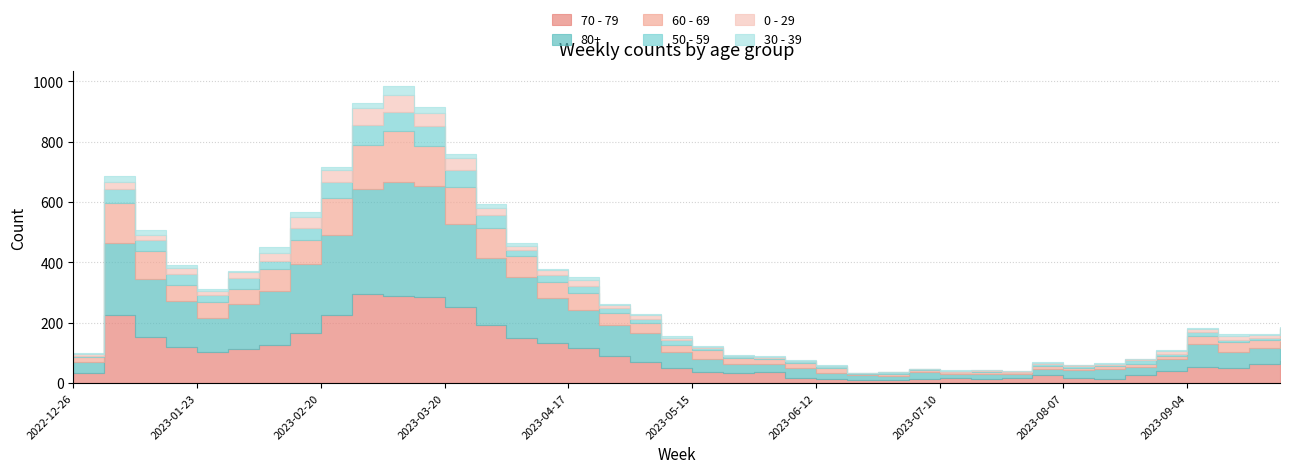

How many series are shown in this chart?

6